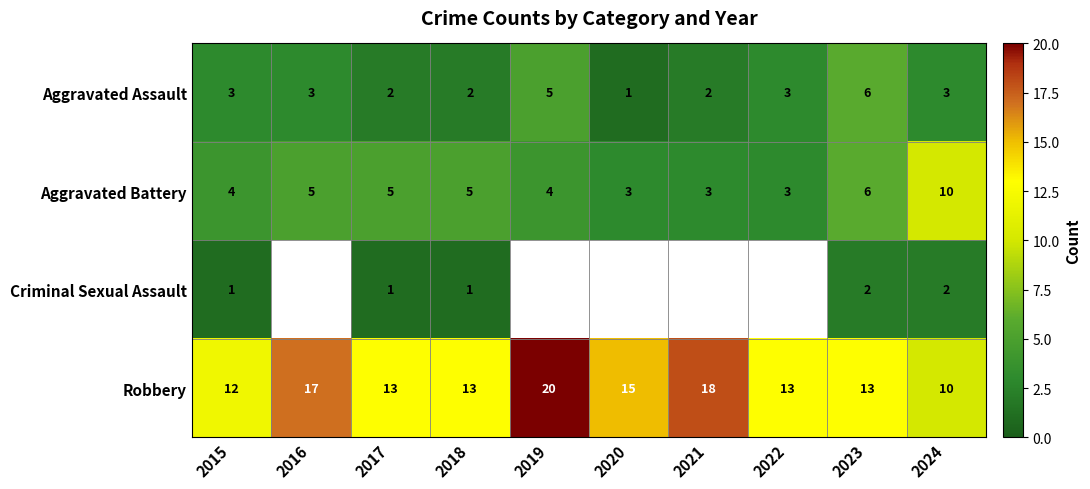

What is the sum of all Aggravated Assault values?

30